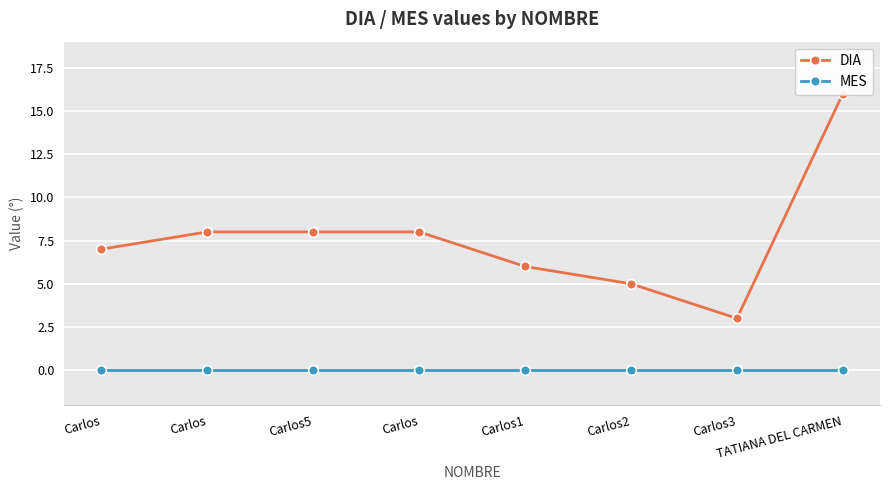

True or false: DIA and MES cross at least once.

False